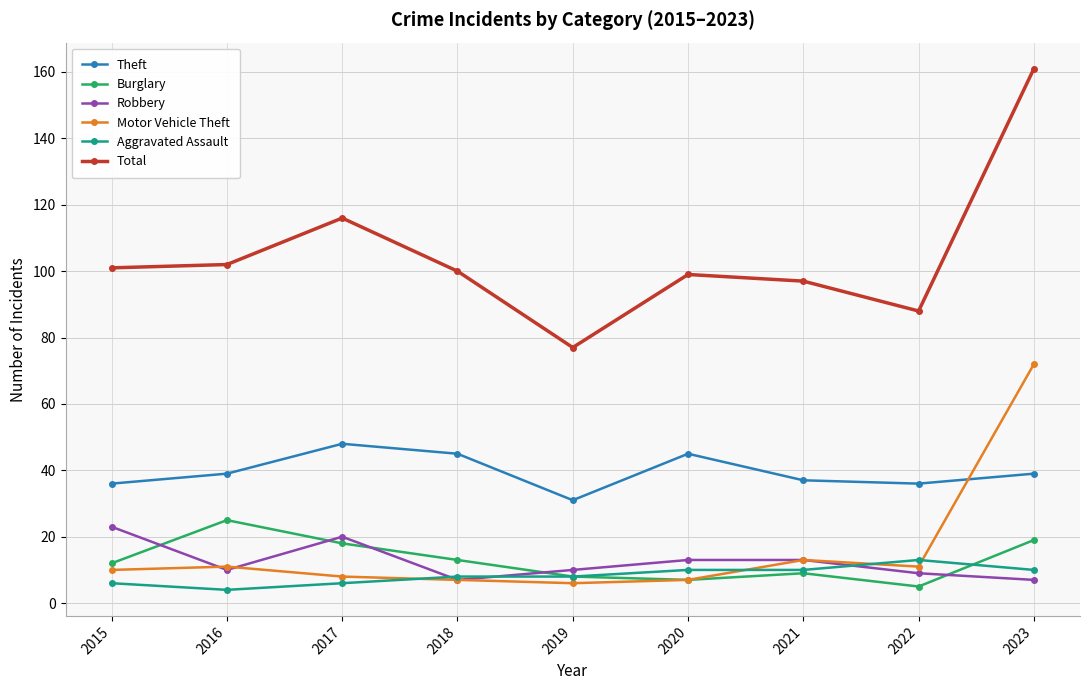

True or false: Motor Vehicle Theft has a value of 8 at 2017.

True